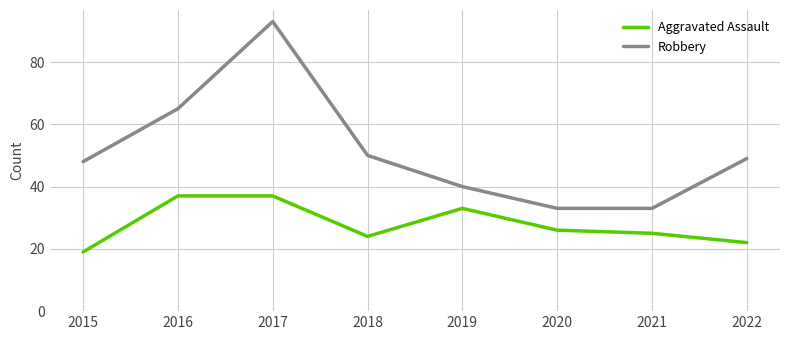

What is the greatest value displayed?

93